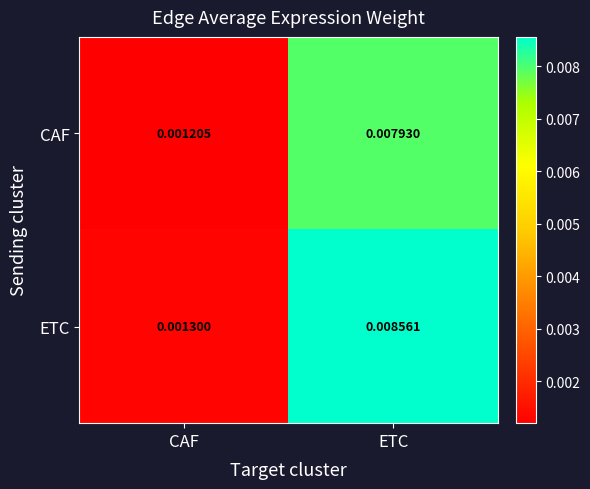

Where is ETC nearest to the value 0?

CAF